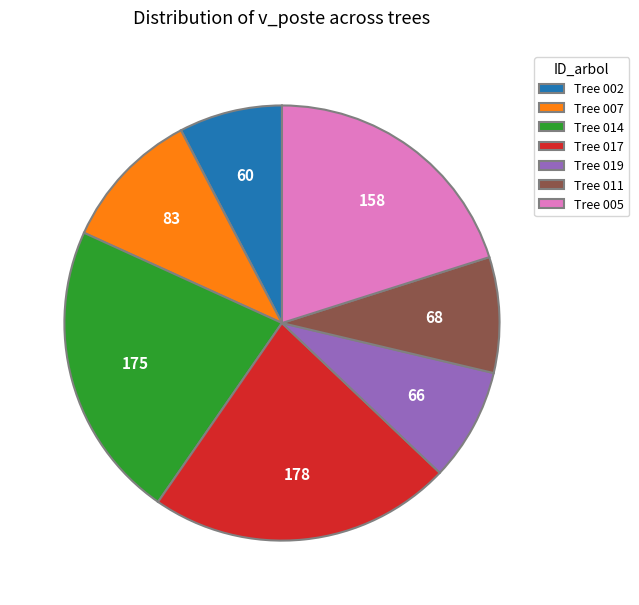

Which slice is the smallest?

Tree 002